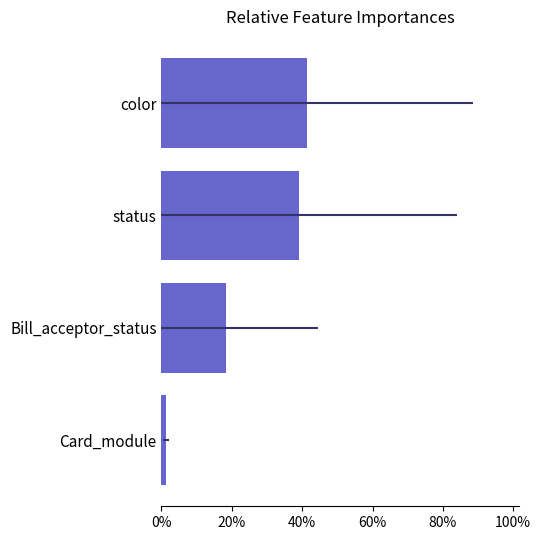

Which has a higher value, color or Card_module?

color